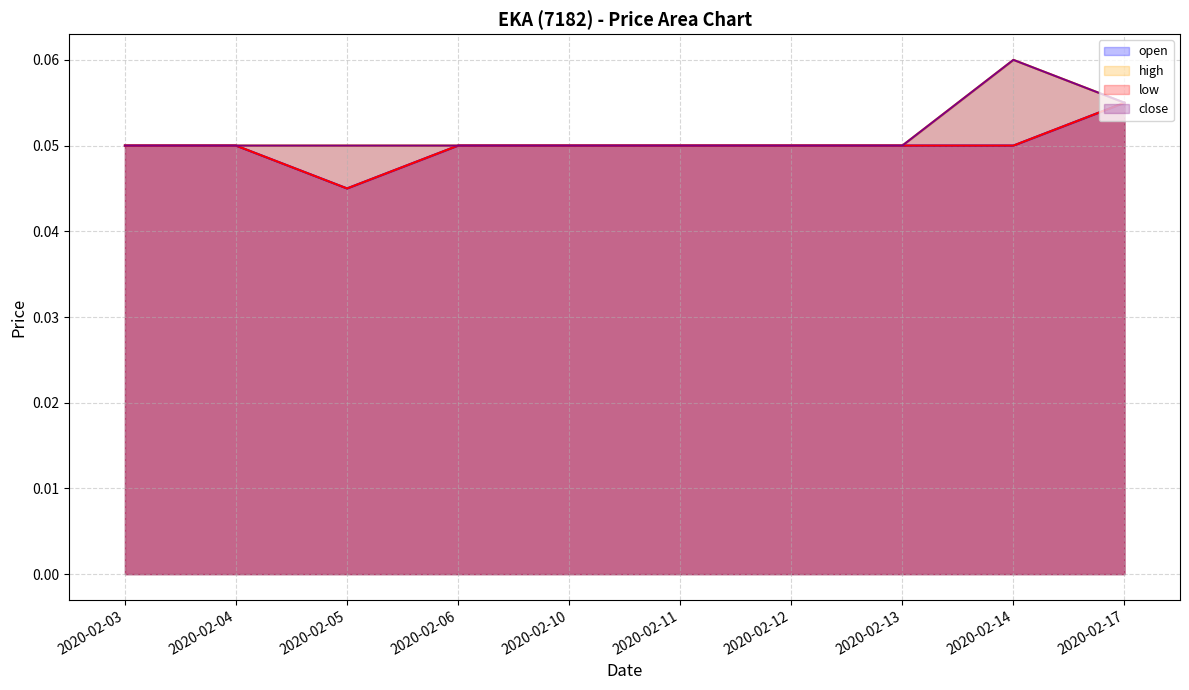

Reading left to right, transcribe all the data shown in this chart.

open: 0.1	0.1	0.0	0.1	0.1	0.1	0.1	0.1	0.1	0.1
high: 0.1	0.1	0.1	0.1	0.1	0.1	0.1	0.1	0.1	0.1
low: 0.1	0.1	0.0	0.1	0.1	0.1	0.1	0.1	0.1	0.1
close: 0.1	0.1	0.1	0.1	0.1	0.1	0.1	0.1	0.1	0.1